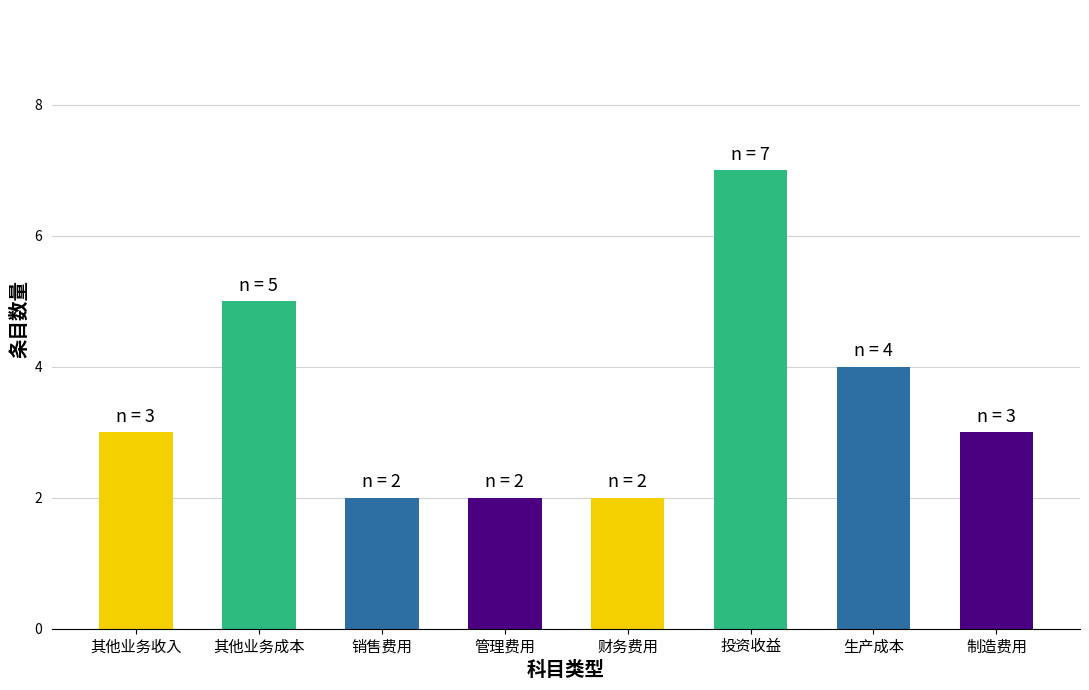

What value does the data have at 制造费用?

3